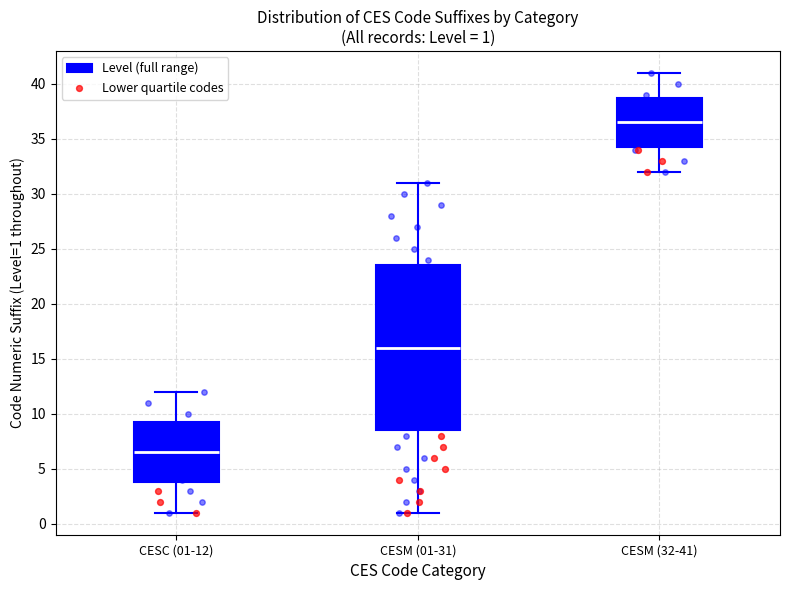

Which box's median line is the lowest?

CESC (01-12)